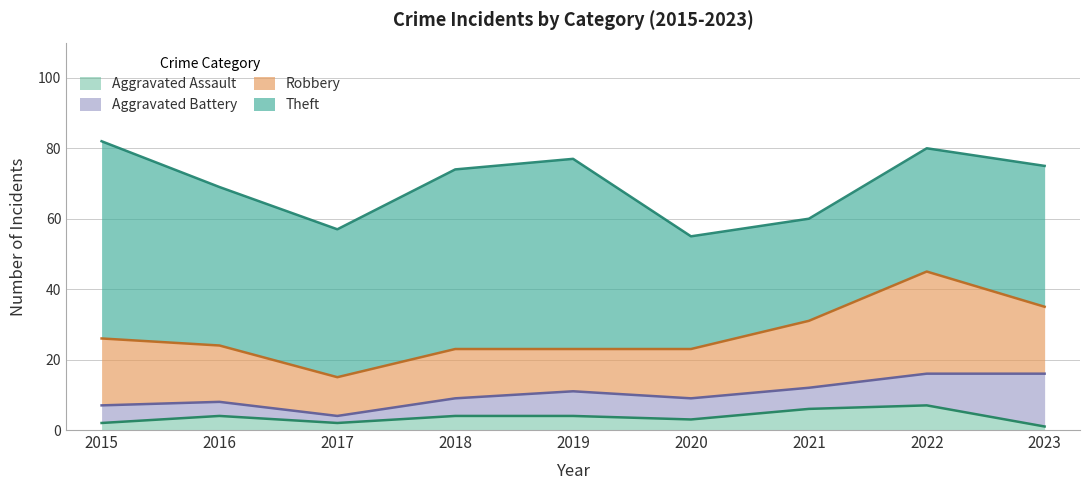

What is the maximum value for Theft?

56